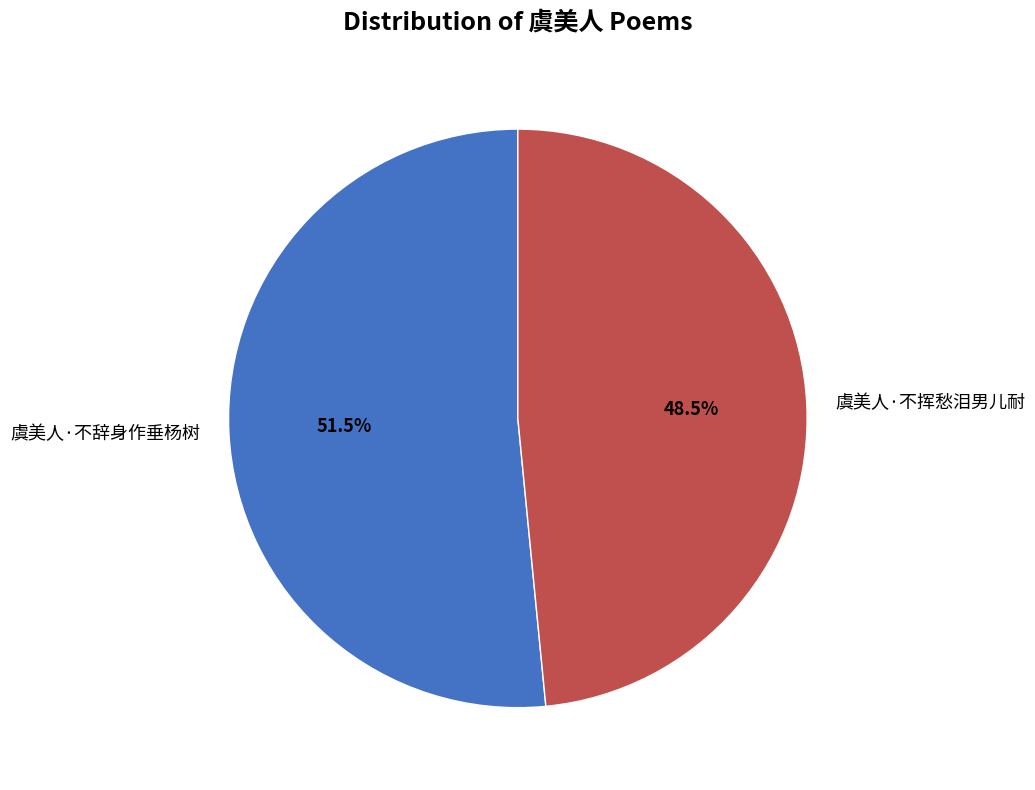

Between 虞美人·不辞身作垂杨树 and 虞美人·不挥愁泪男儿耐, which is larger?

虞美人·不辞身作垂杨树